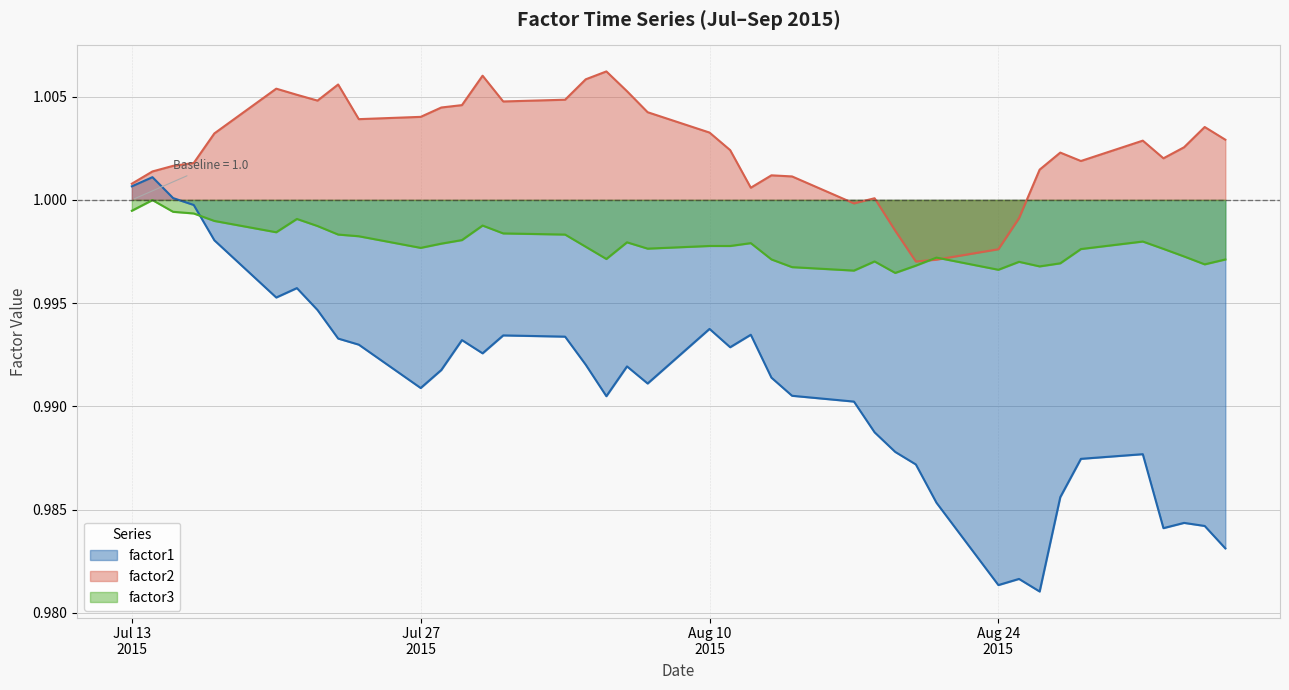

True or false: factor1 has a value of 1.7 at 13.

False